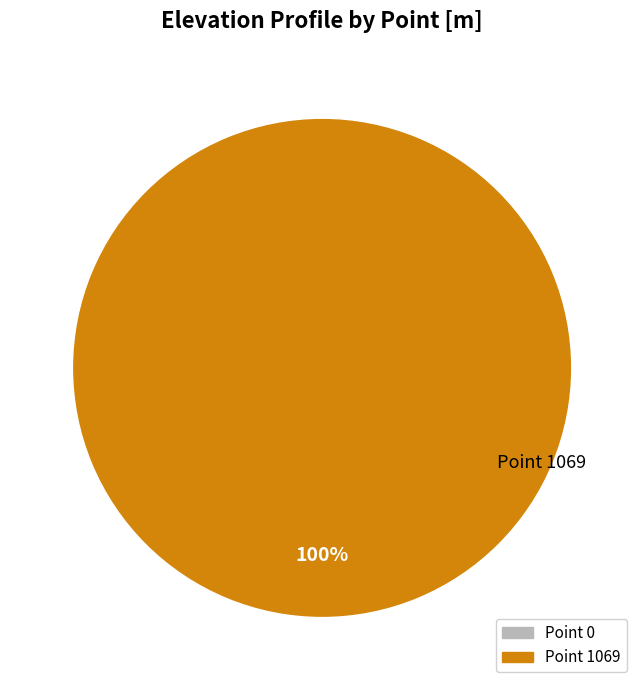

Does 0 represent more than half of the total?

No